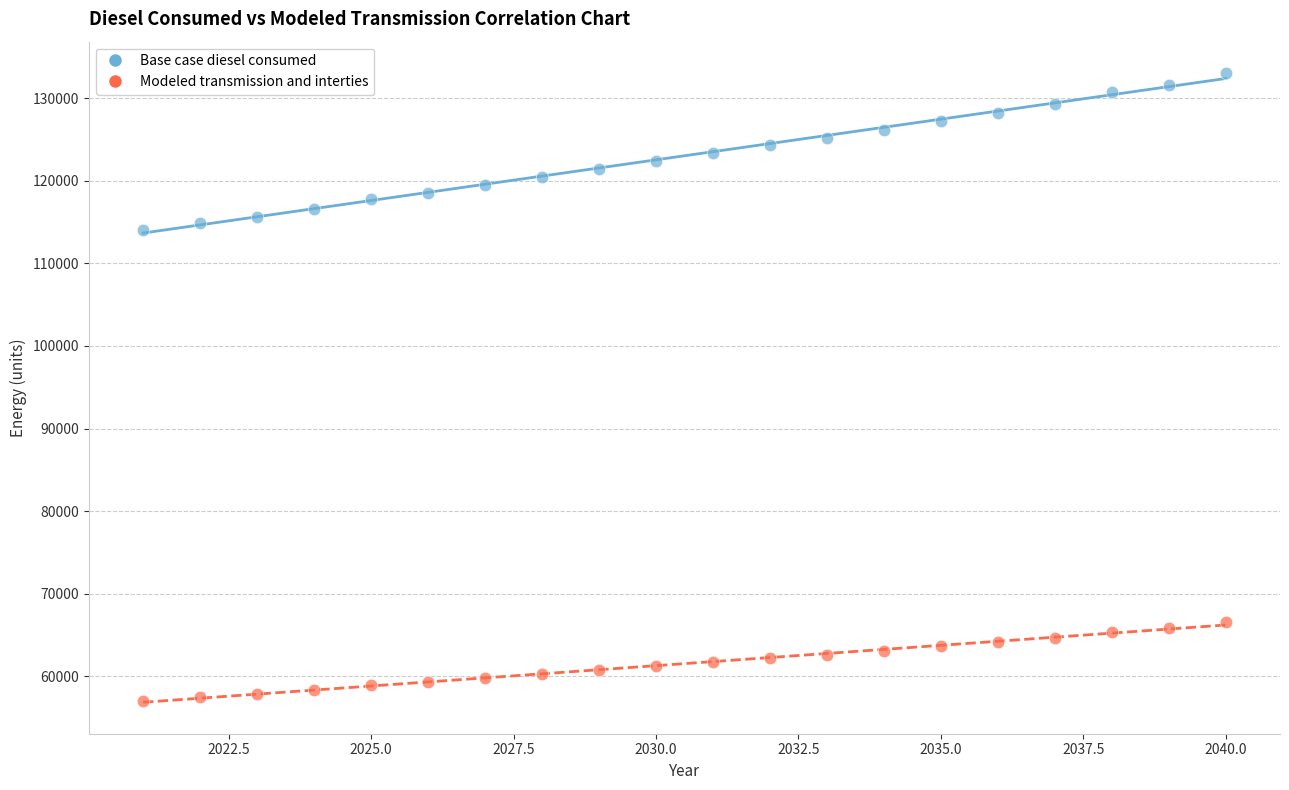

Which series has the widest spread of Y values?

Base case diesel consumed